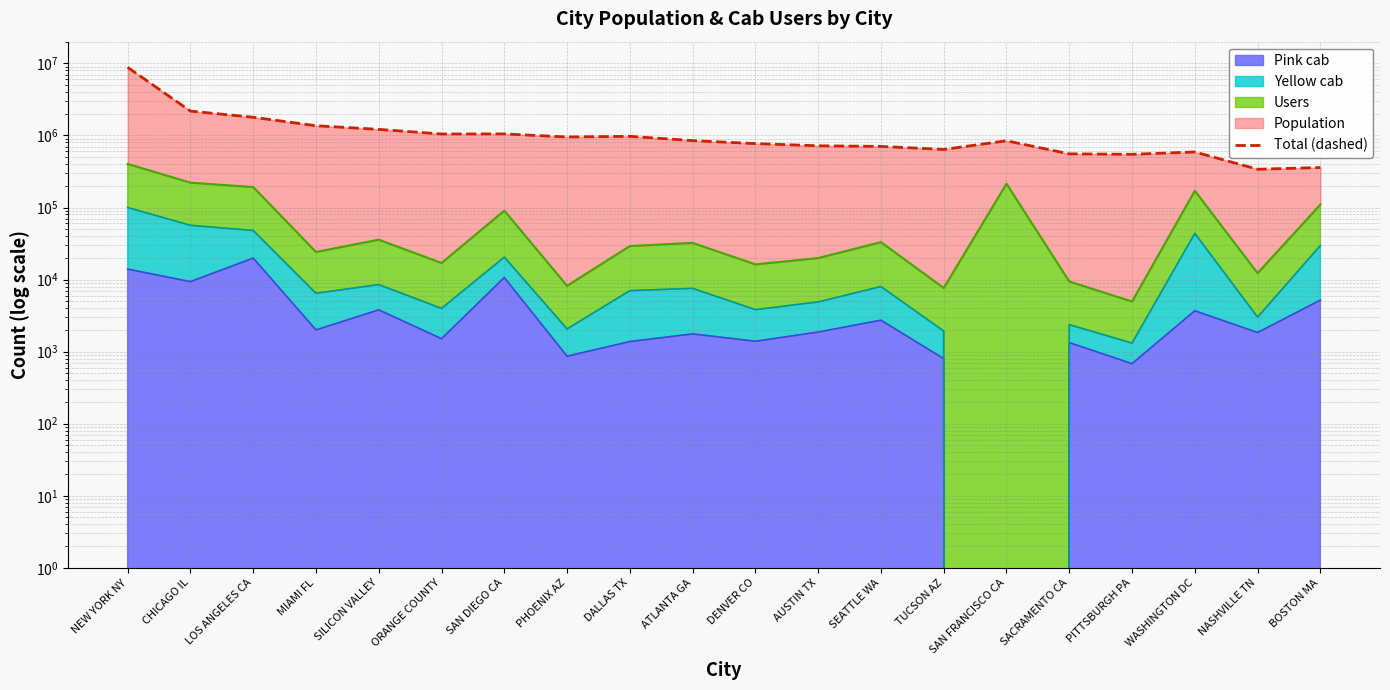

True or false: the data shows 843200 at SAN FRANCISCO CA.

True